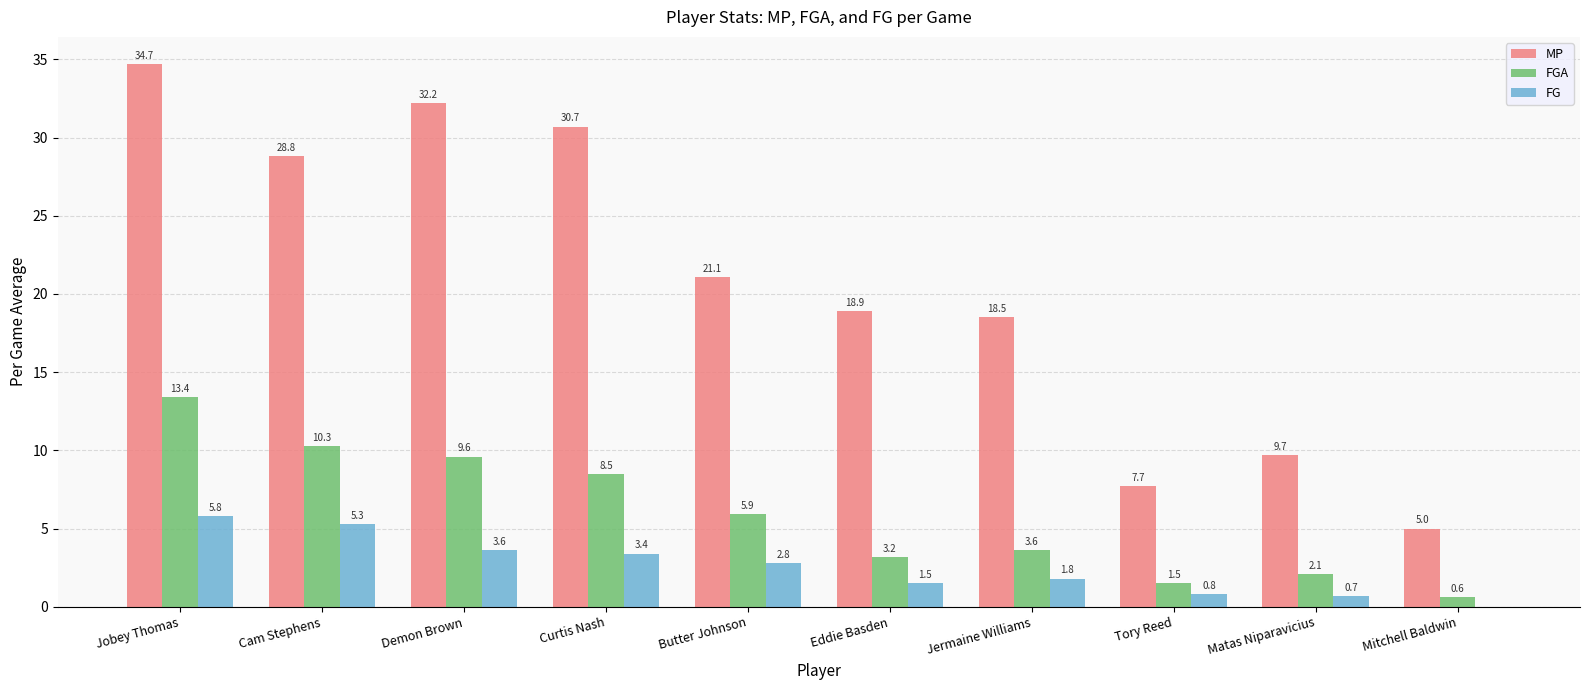

At which category does the chart reach its peak across all series?

Jobey Thomas